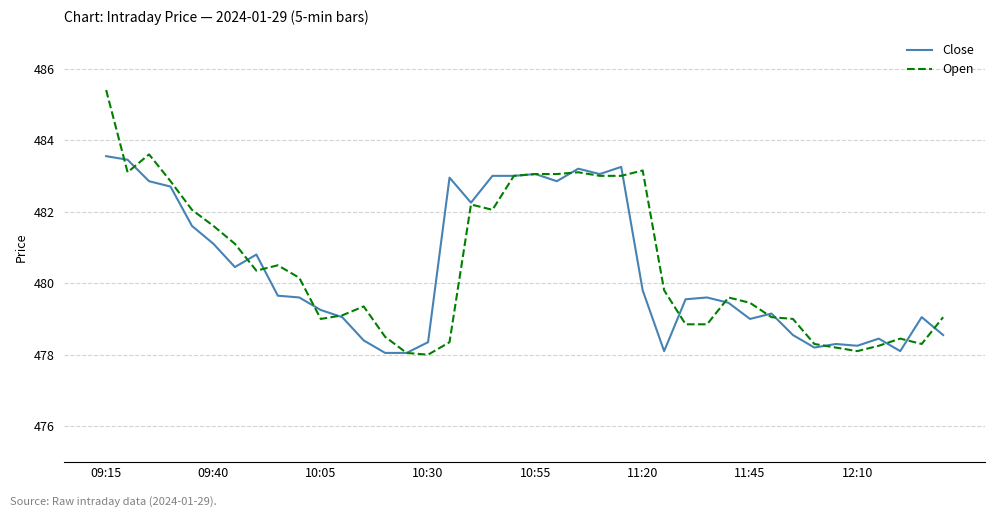

What are all the series names shown in the legend?

Close, Open